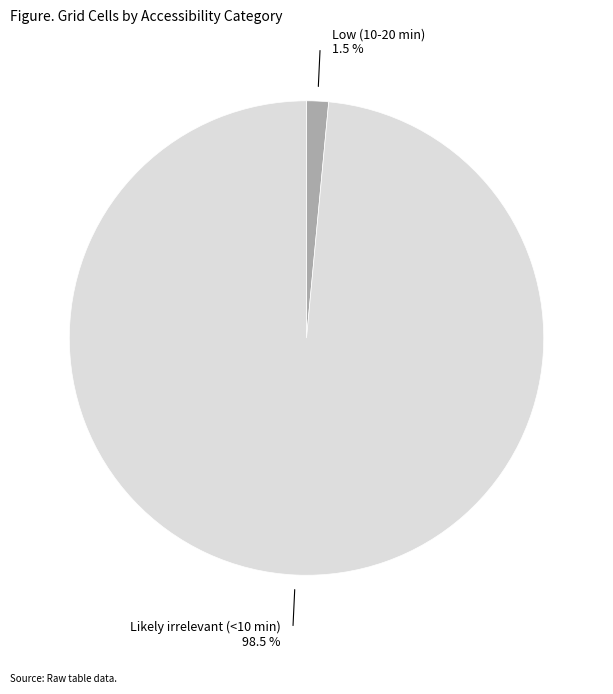

Is there any slice that represents more than half of the pie?

Yes